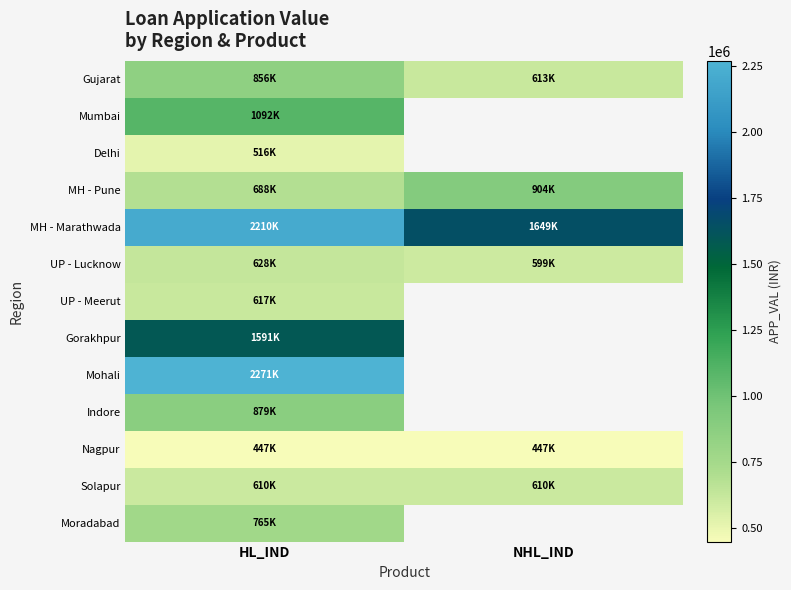

List the series in order of their peak value, highest first.

Mohali, MH - Marathwada, Gorakhpur, Mumbai, MH - Pune, Indore, Gujarat, Moradabad, UP - Lucknow, UP - Meerut, Solapur, Delhi, Nagpur